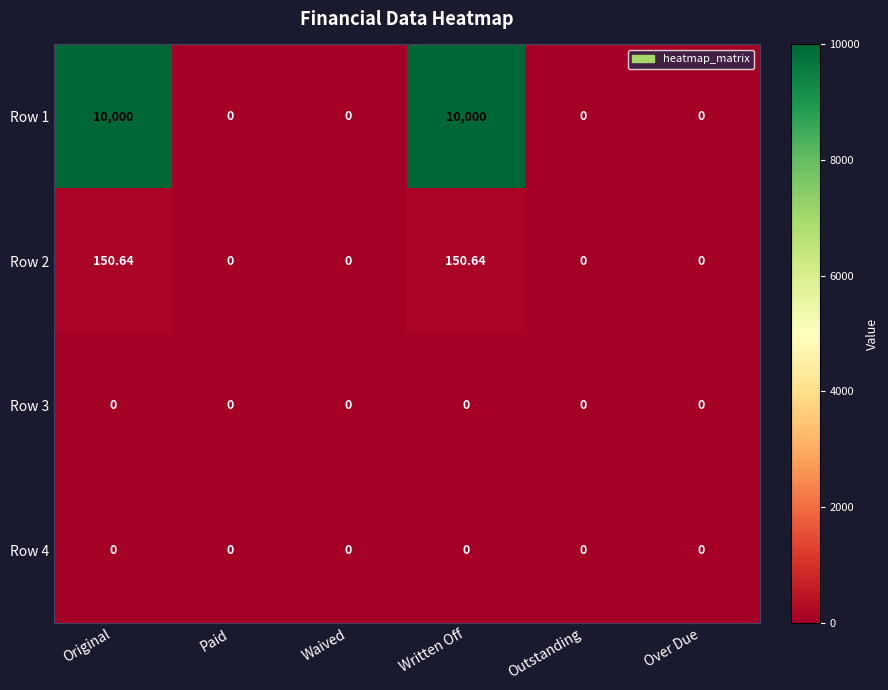

Is the value of Row 3 at Waived greater than the value of Row 1 at Written Off?

No